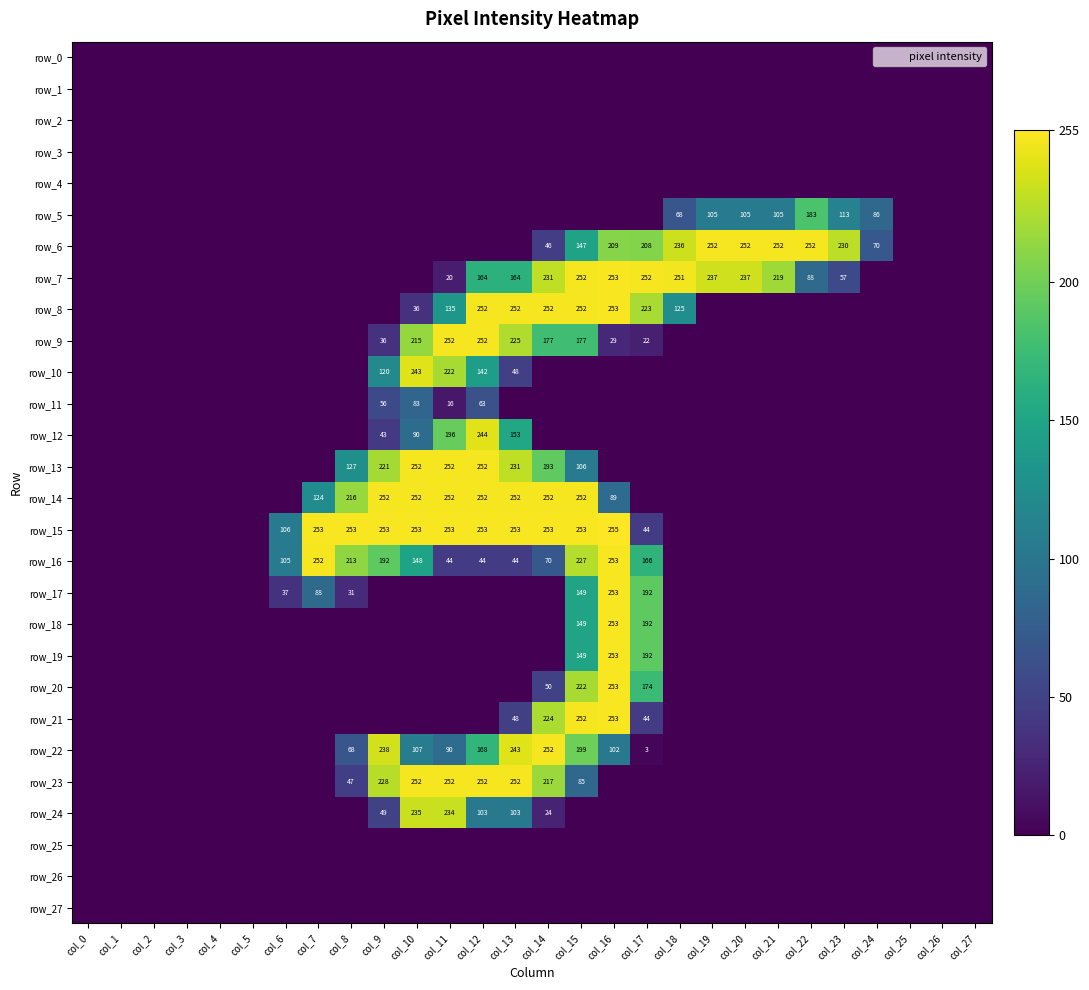

What is the spread (max minus min) of values at col_23?

230